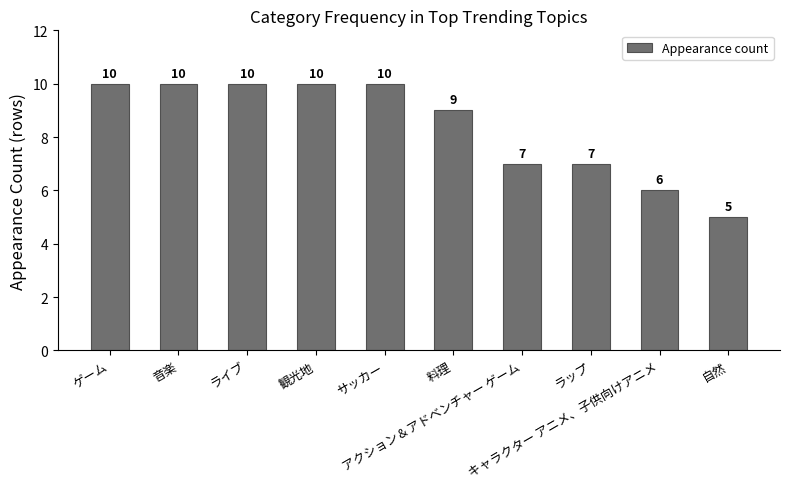

Reading left to right, what are all the values shown in this chart?

10	10	10	10	10	9	7	7	6	5